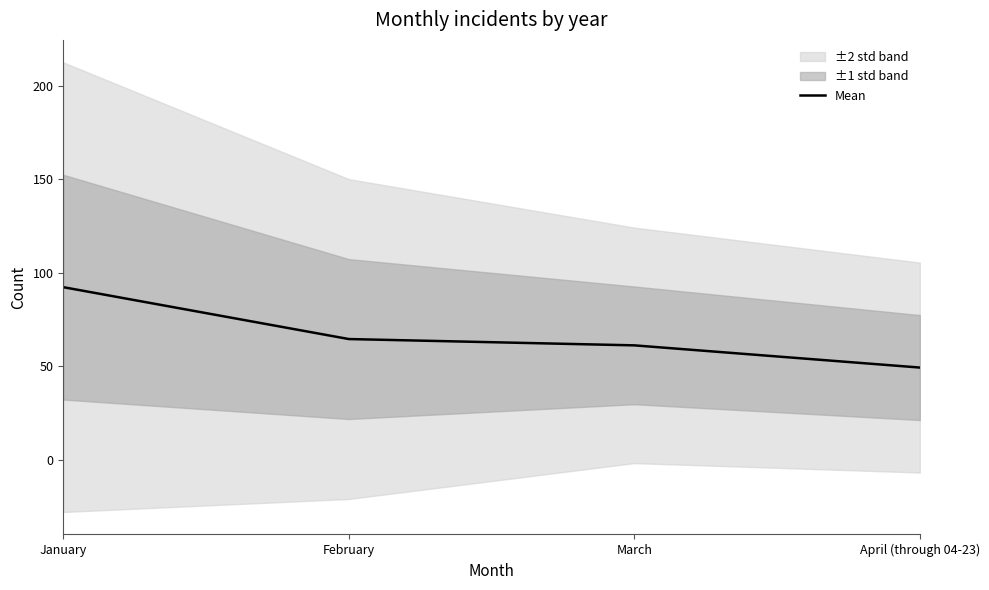

The value at February is 99.2. True or false?

False